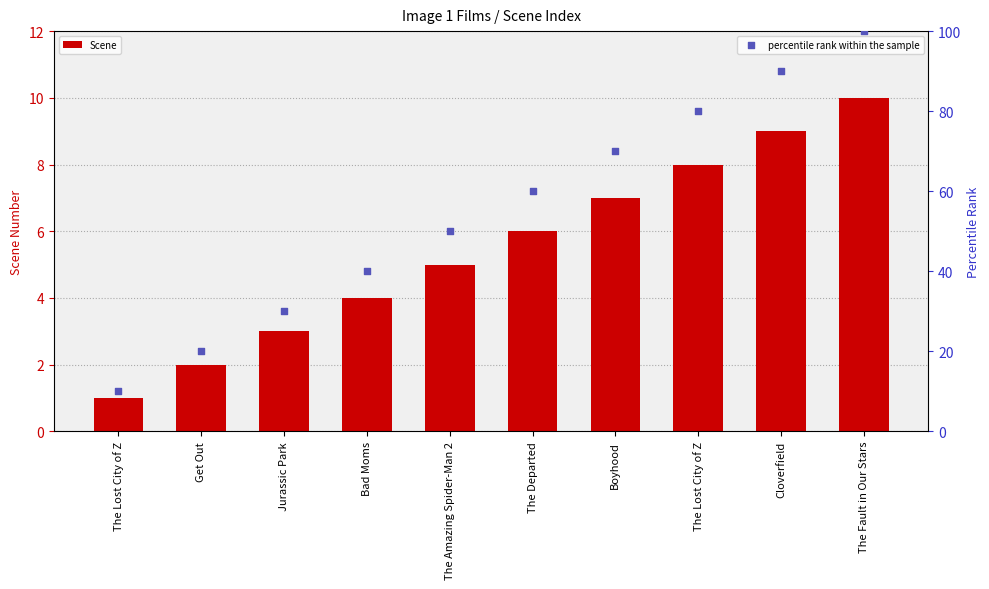

Which series has the largest total across all categories?

percentile rank within the sample